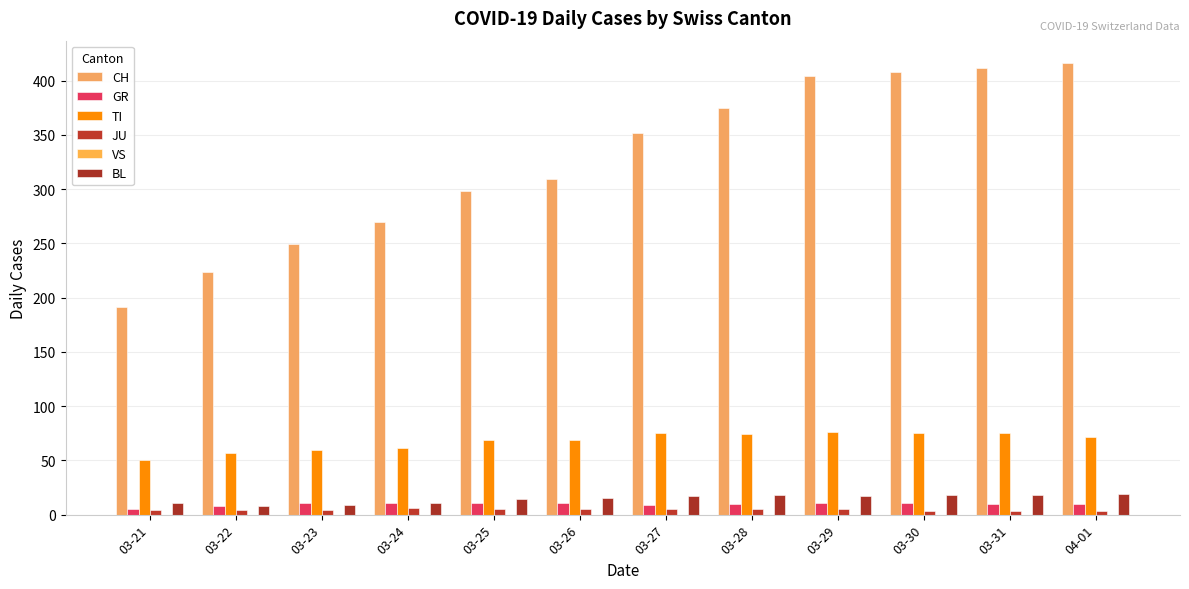

How many bars are there in each group?

5